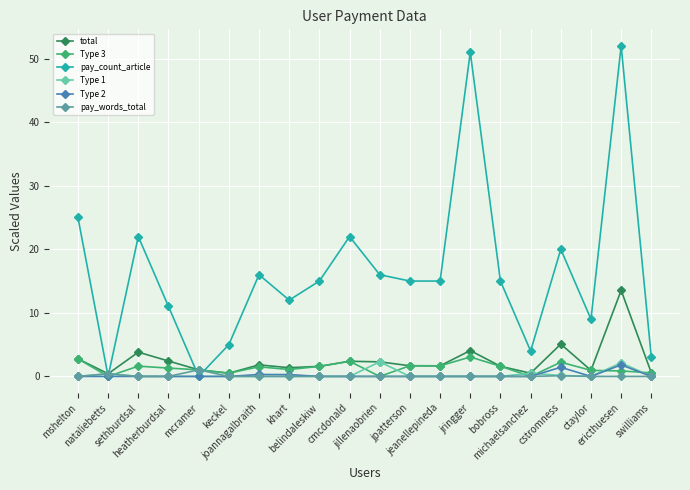

Which series has the largest total across all categories?

pay_count_article